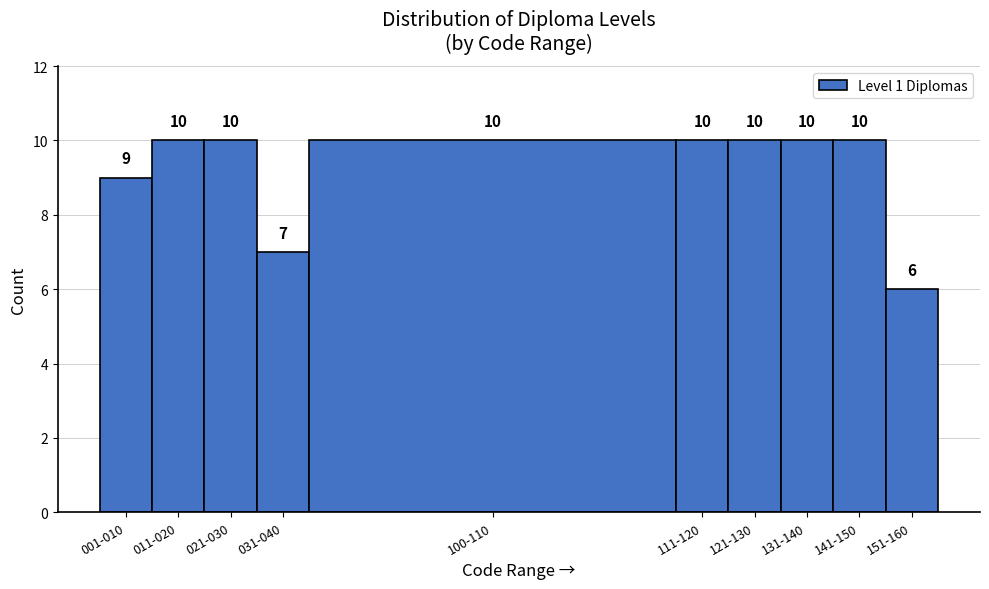

Reading right to left, what are all the values shown in this chart?

6	10	10	10	10	10	7	10	10	9